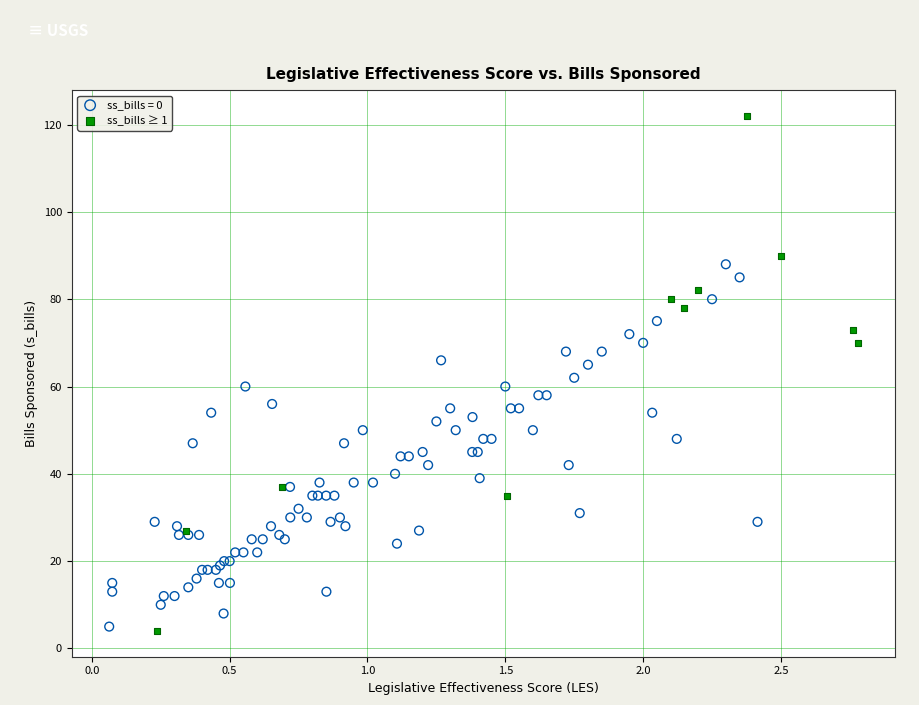

Which series reaches the maximum Y coordinate?

ss_bills ≥ 1